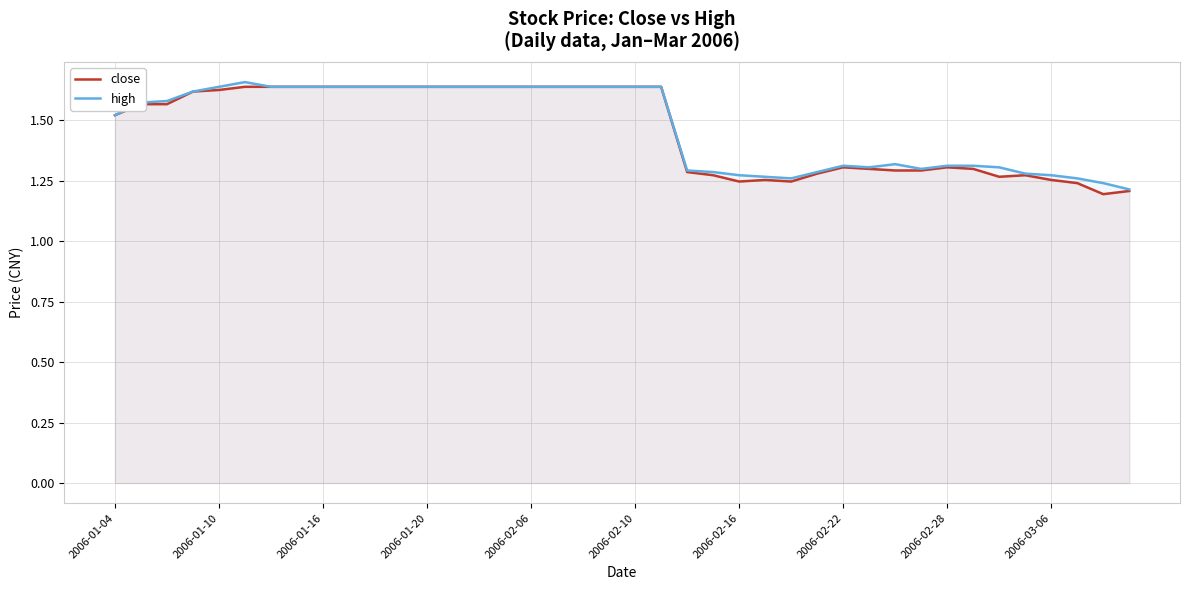

The value of close at 2006-02-16 is 2.7. True or false?

False